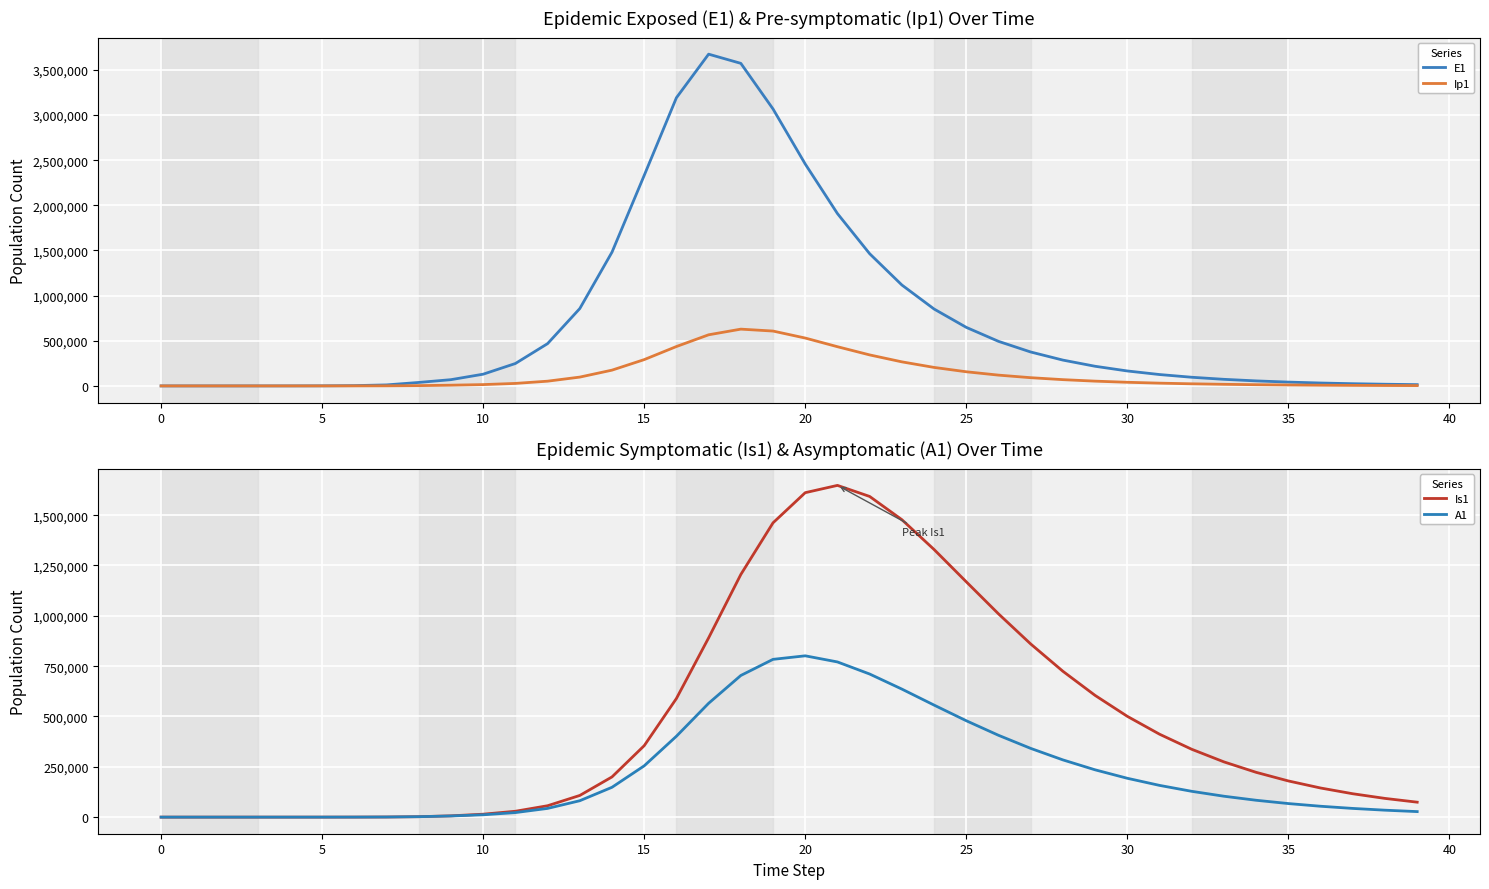

List the series in order of their peak value, highest first.

E1, Is1, A1, Ip1